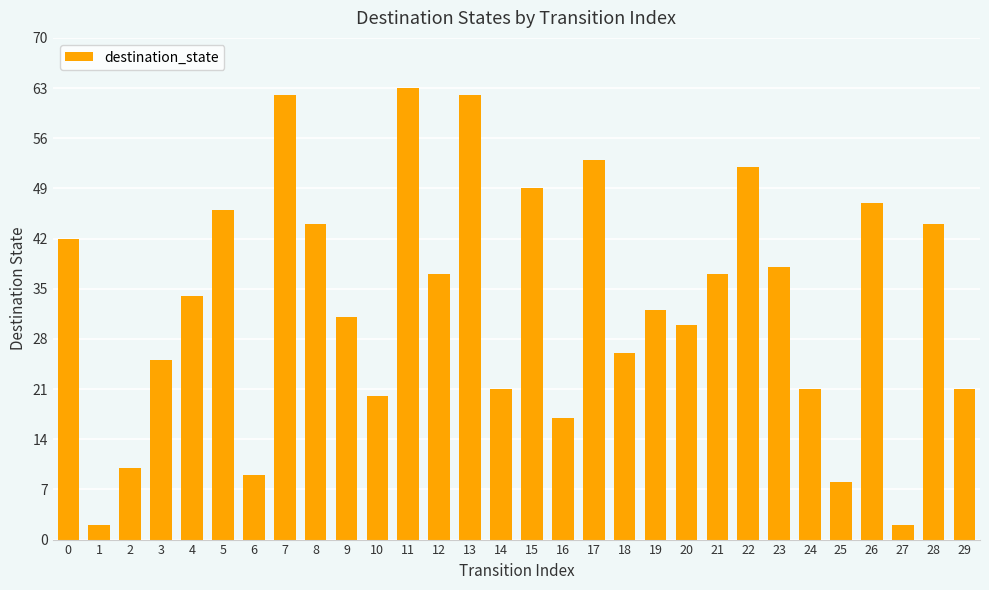

Reading right to left, extract all data points from this chart.

21	44	2	47	8	21	38	52	37	30	32	26	53	17	49	21	62	37	63	20	31	44	62	9	46	34	25	10	2	42